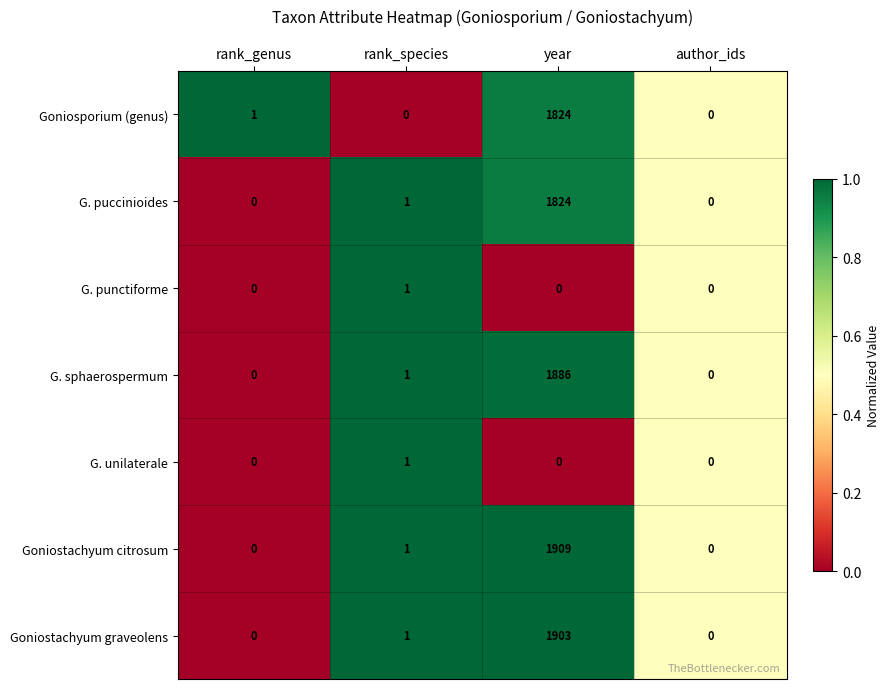

Which series has the largest total across all categories?

Goniostachyum citrosum